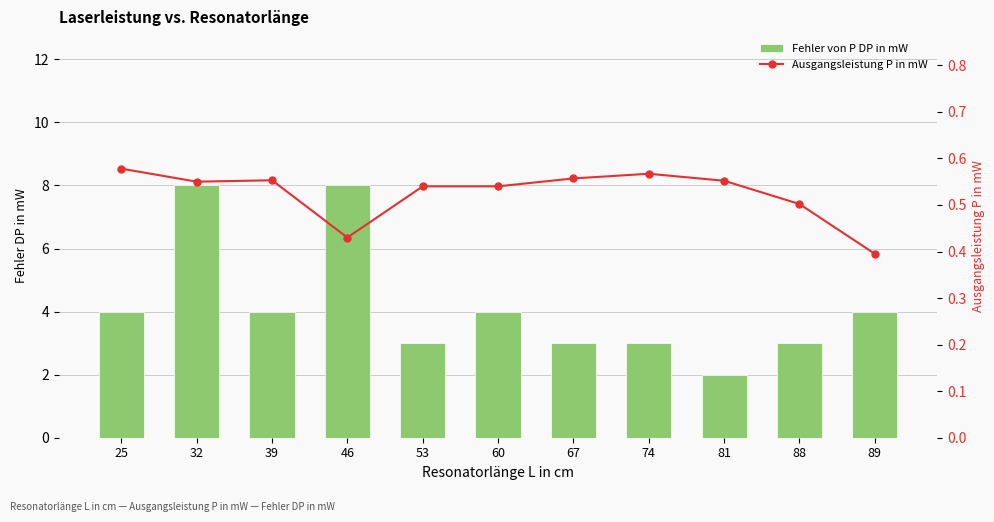

List the series in order of their peak value, highest first.

Fehler von P DP in mW, Ausgangsleistung P in mW